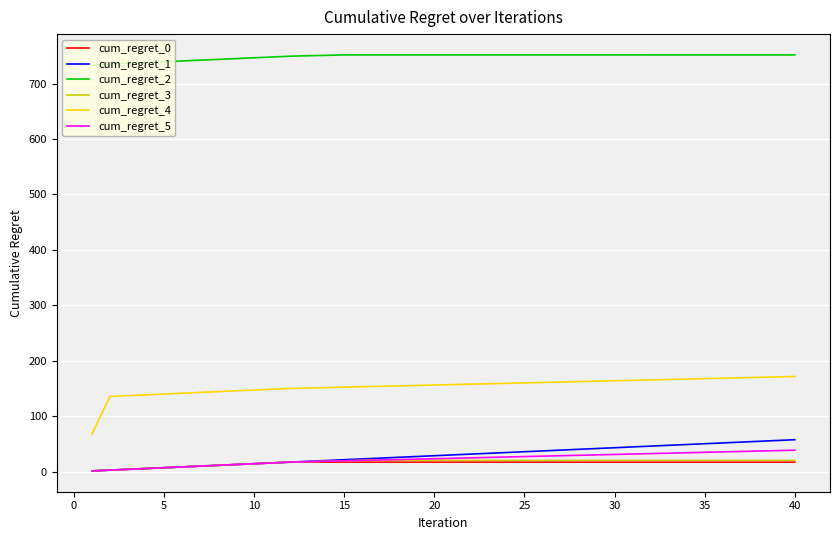

What is the maximum value shown in the chart?

751.6